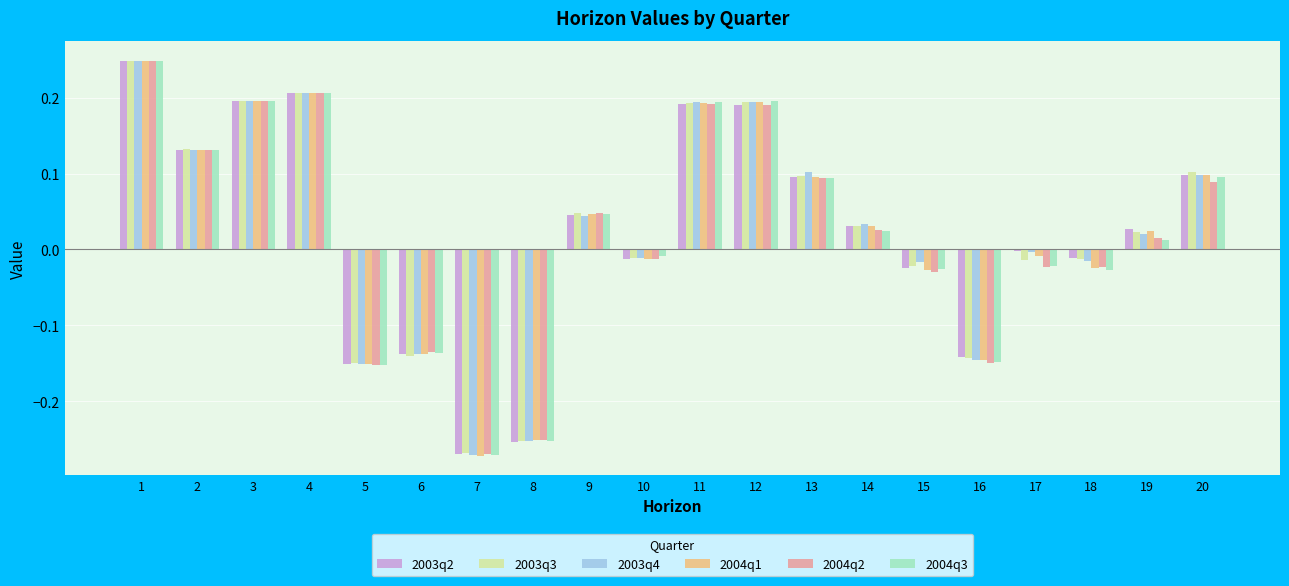

What is the difference between the maximum and minimum values in the 2004q2 series?

0.5